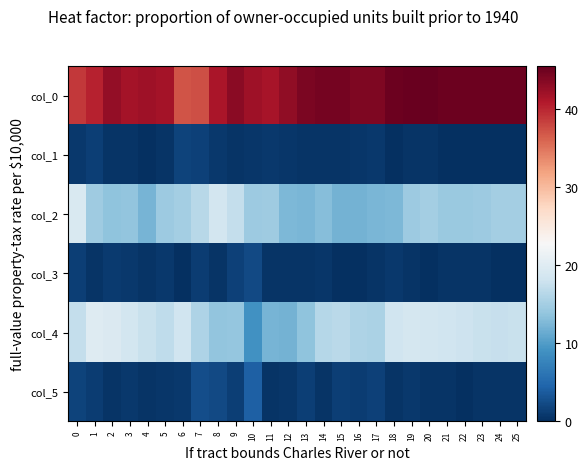

What is the difference between the highest and lowest values at 15?

44.5